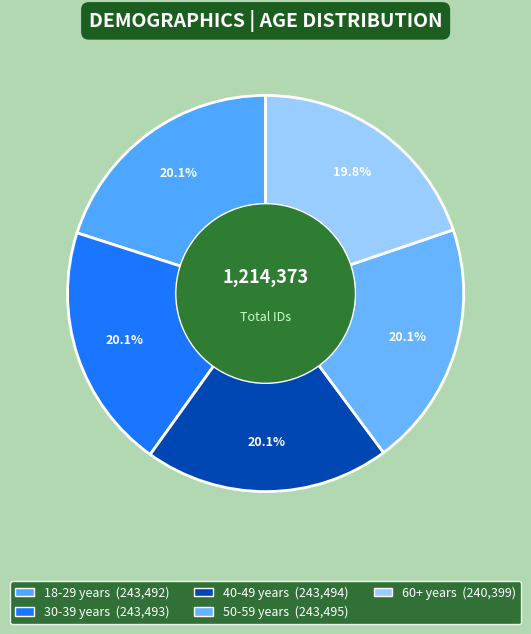

Count the number of slices in the pie.

5